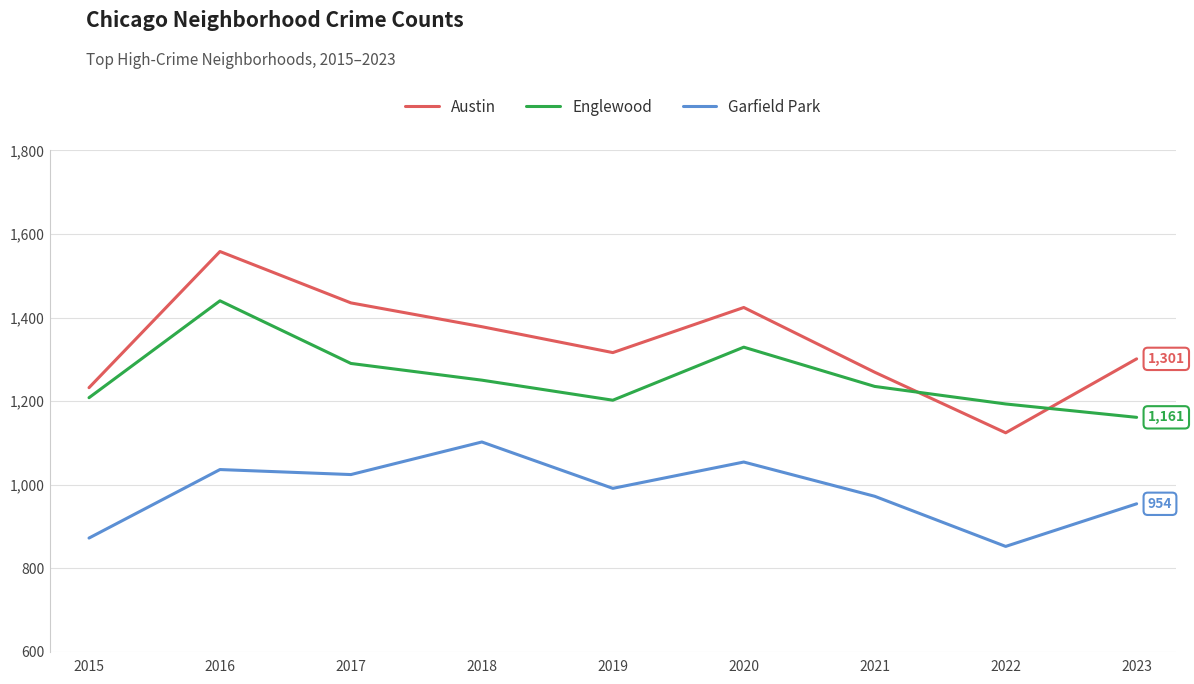

At which label does Austin reach its minimum?

2022